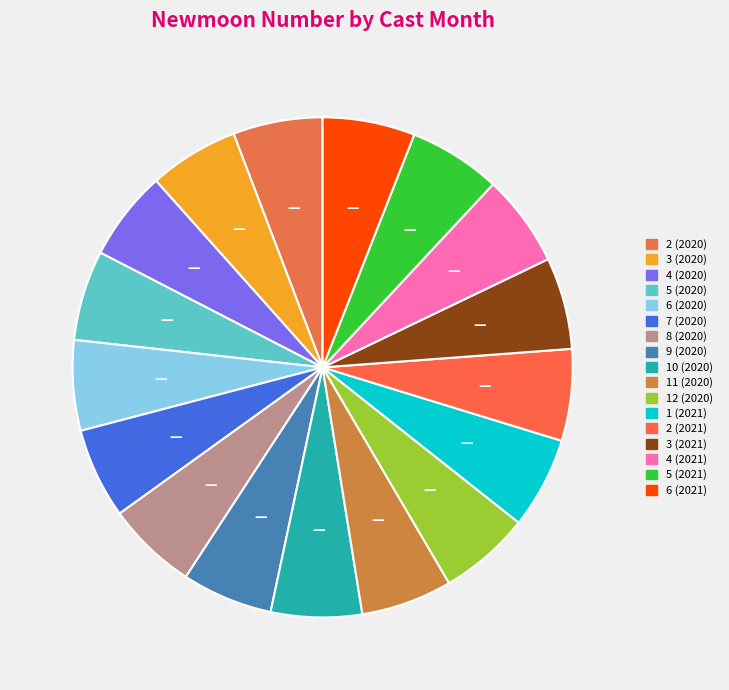

How many segments does this pie chart have?

17